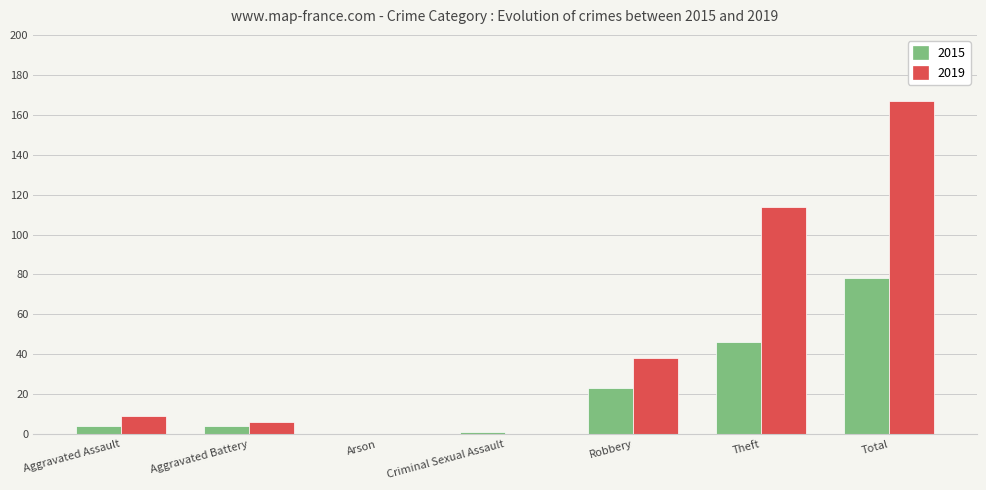

What is the greatest value displayed?

167